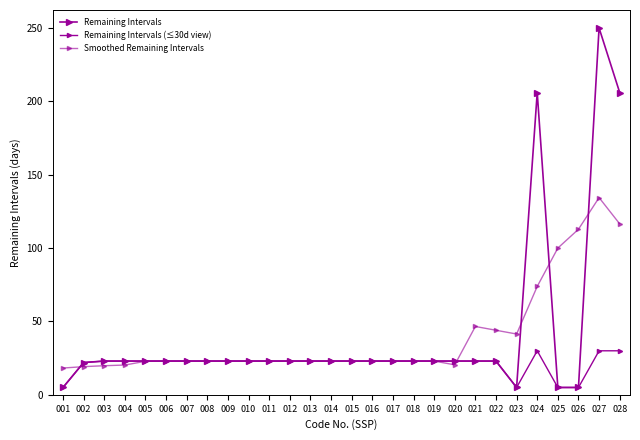

Rank the series by their maximum value, from lowest to highest.

Remaining Intervals (≤30d view), Smoothed Remaining Intervals, Remaining Intervals